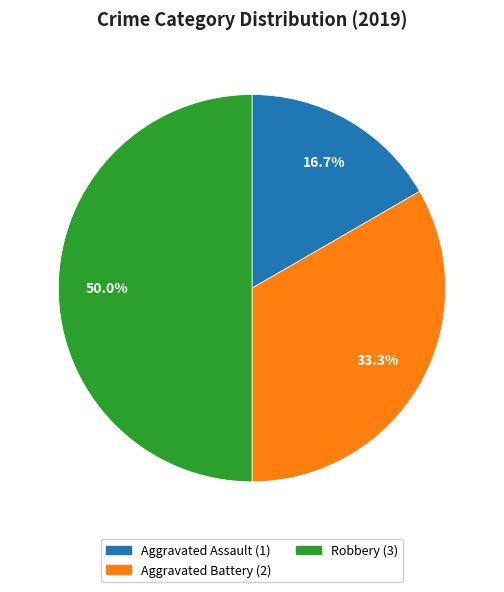

How much of the chart is everything except Aggravated Battery?

66.7%